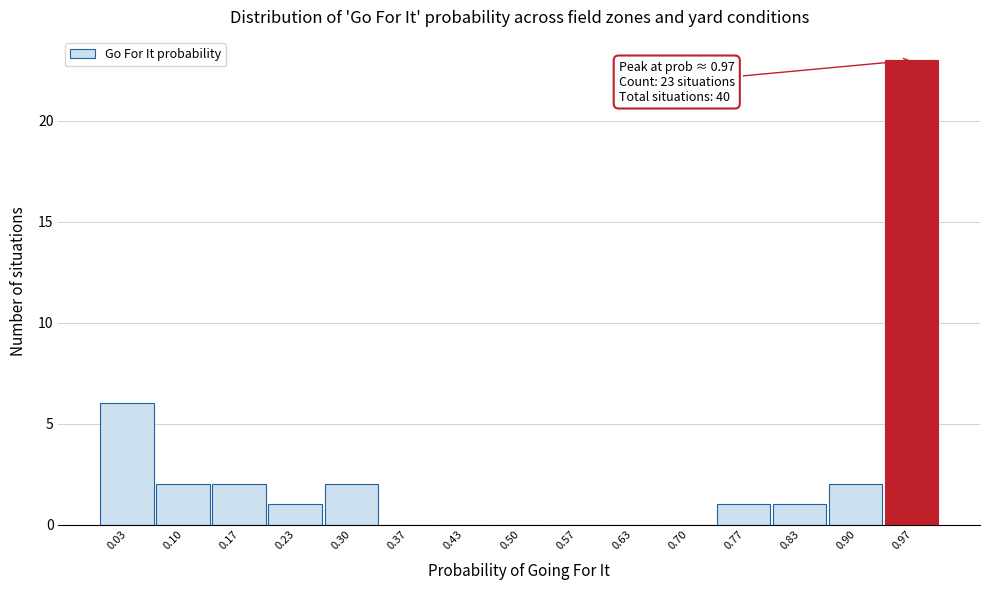

Which range on the x-axis has the tallest bar?

0.93 to 1.00